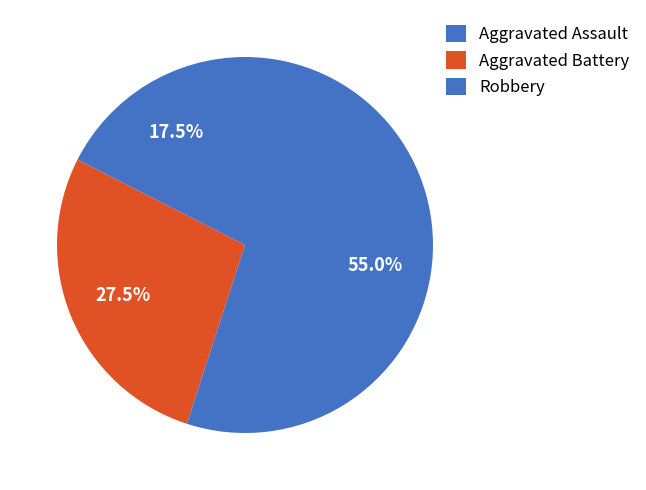

How many slices are in this pie chart?

3